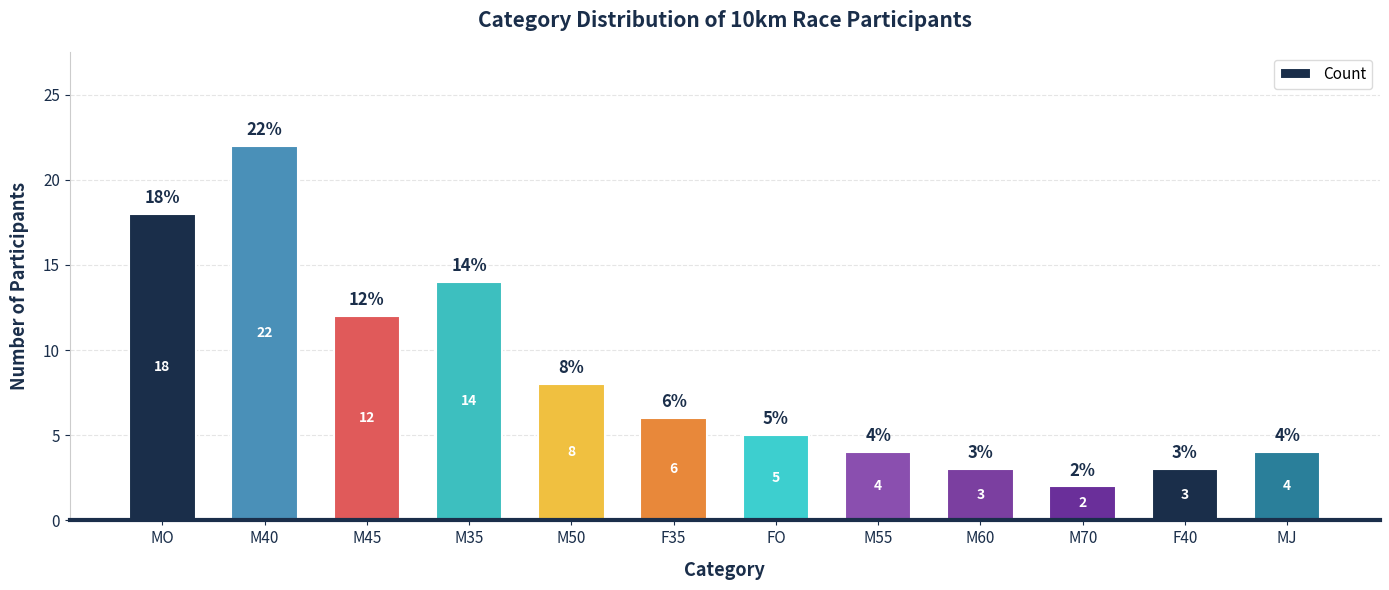

The chart shows a value of 2 at MJ. True or false?

False